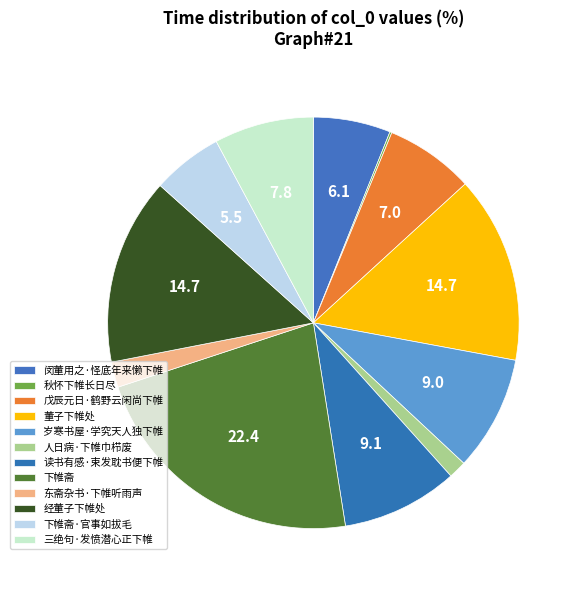

What is the smallest slice in the pie chart?

秋怀下帷长日尽